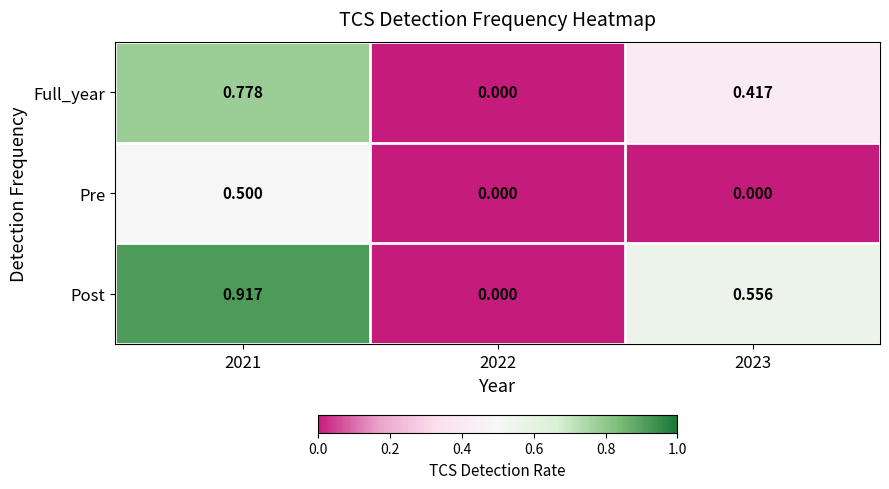

Is the value of Pre at 2022 greater than the value of Post at 2023?

No